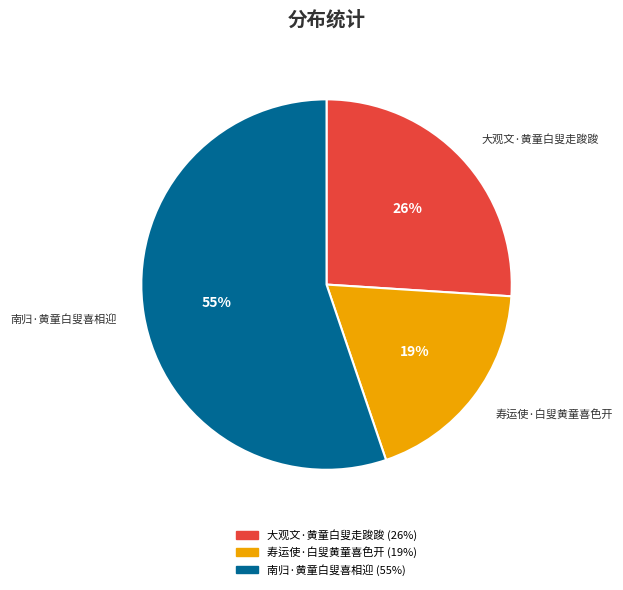

Does 大观文·黄童白叟走踆踆 account for over 50% of the chart?

No